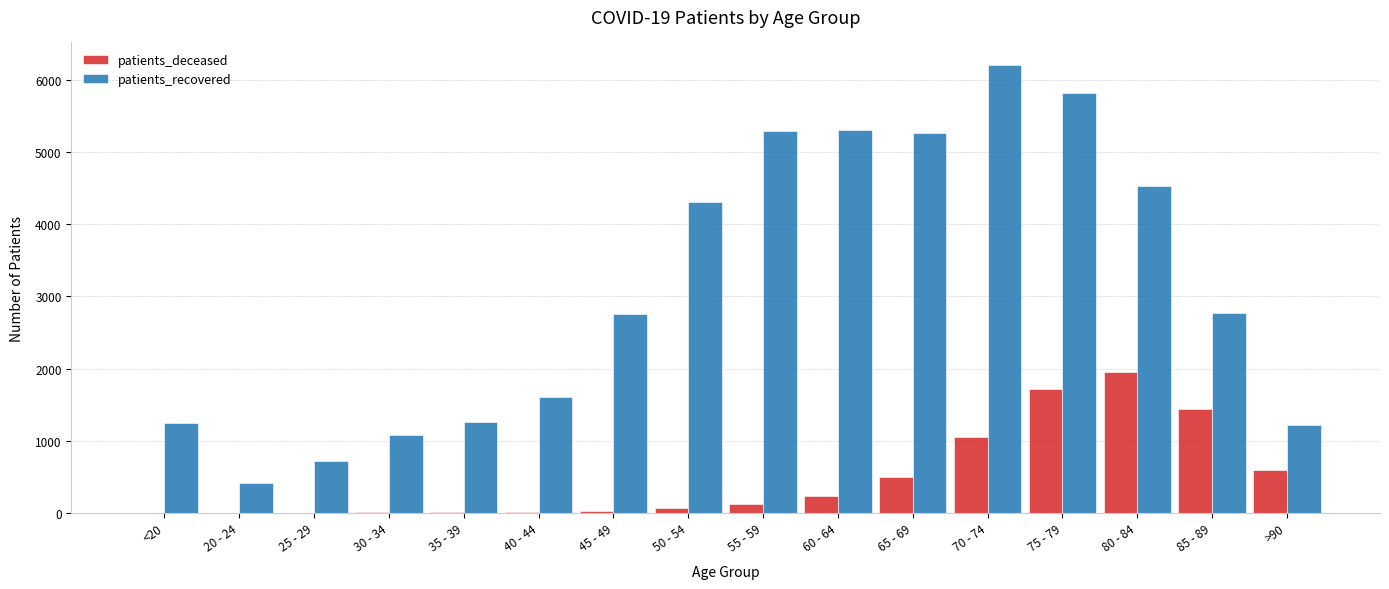

The patients_deceased series shows 966 at >90. True or false?

False